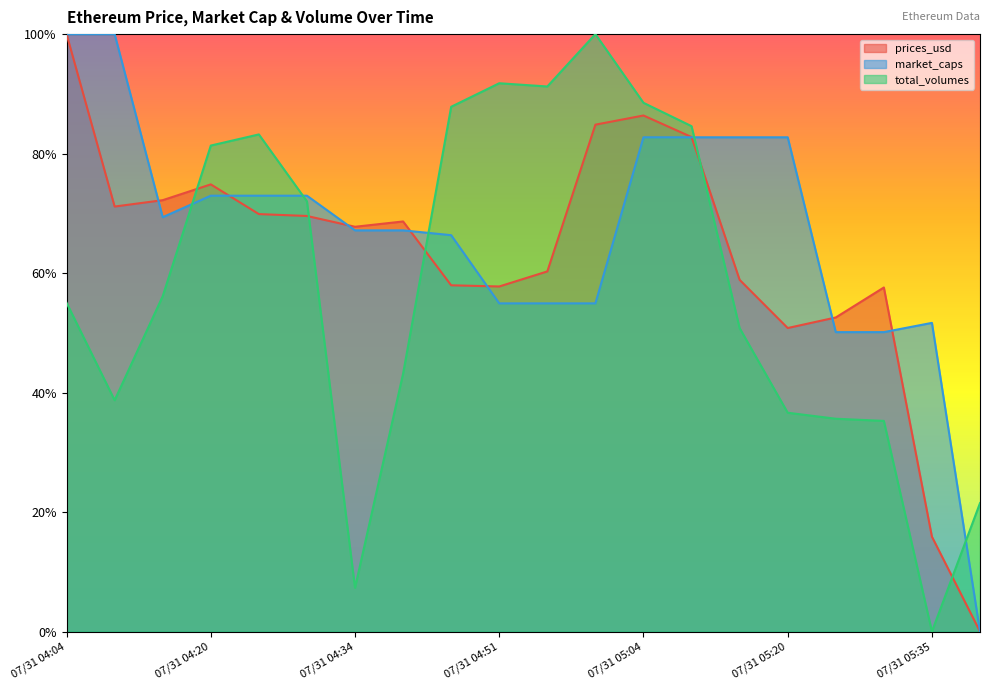

Count the number of categories in the chart.

20